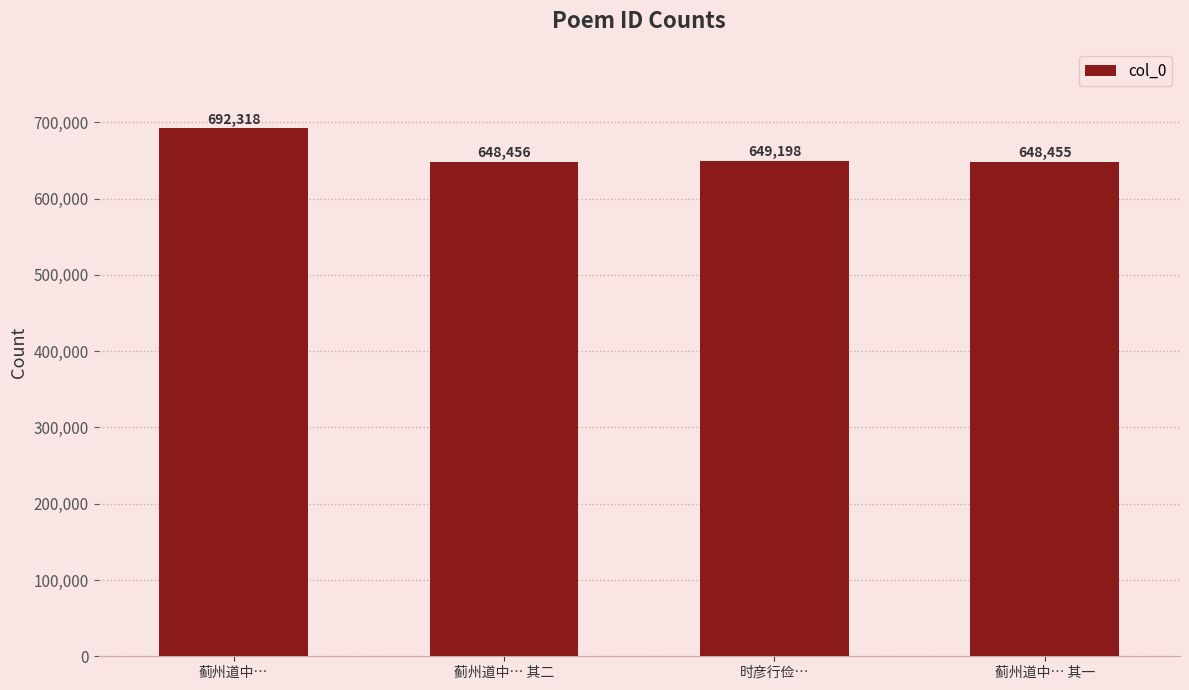

Rank the categories by value from highest to lowest.

蓟州道中…, 时彦行俭…, 蓟州道中… 其二, 蓟州道中… 其一